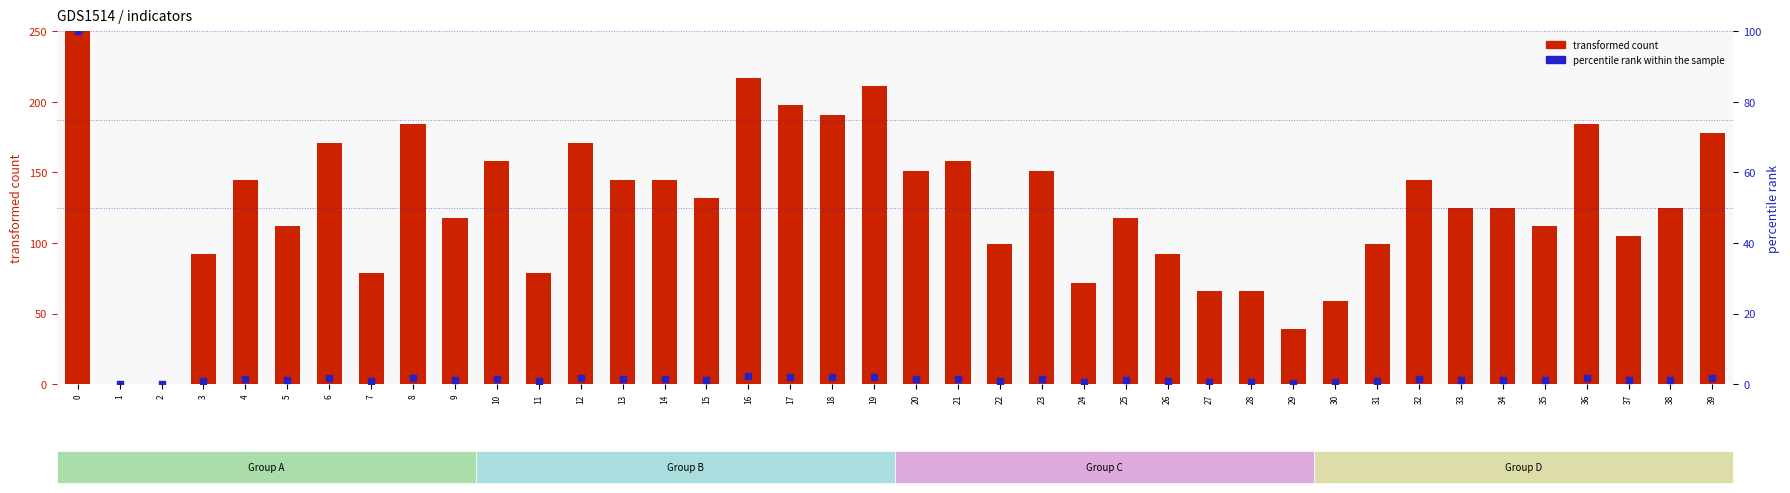

Which series has the widest spread of Y values?

transformed count